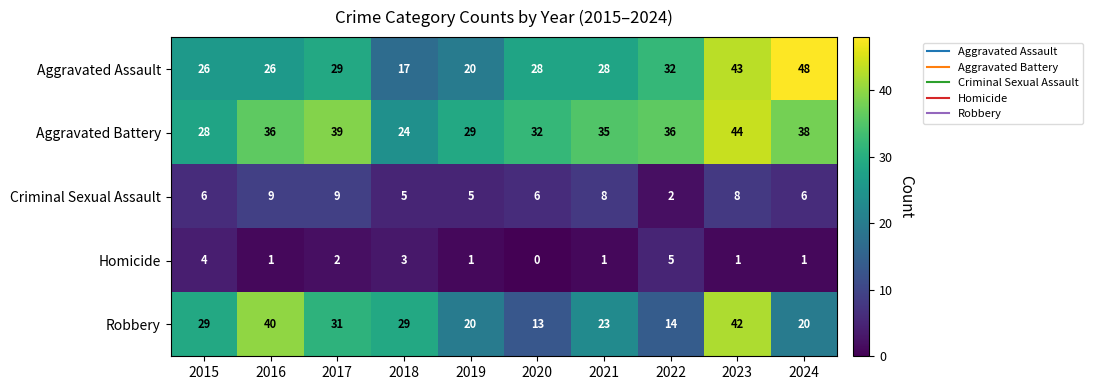

Which series changed the most between 2016 and 2023?

Aggravated Assault